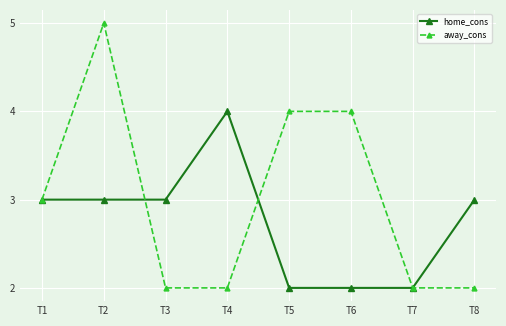

What is the greatest value displayed?

5